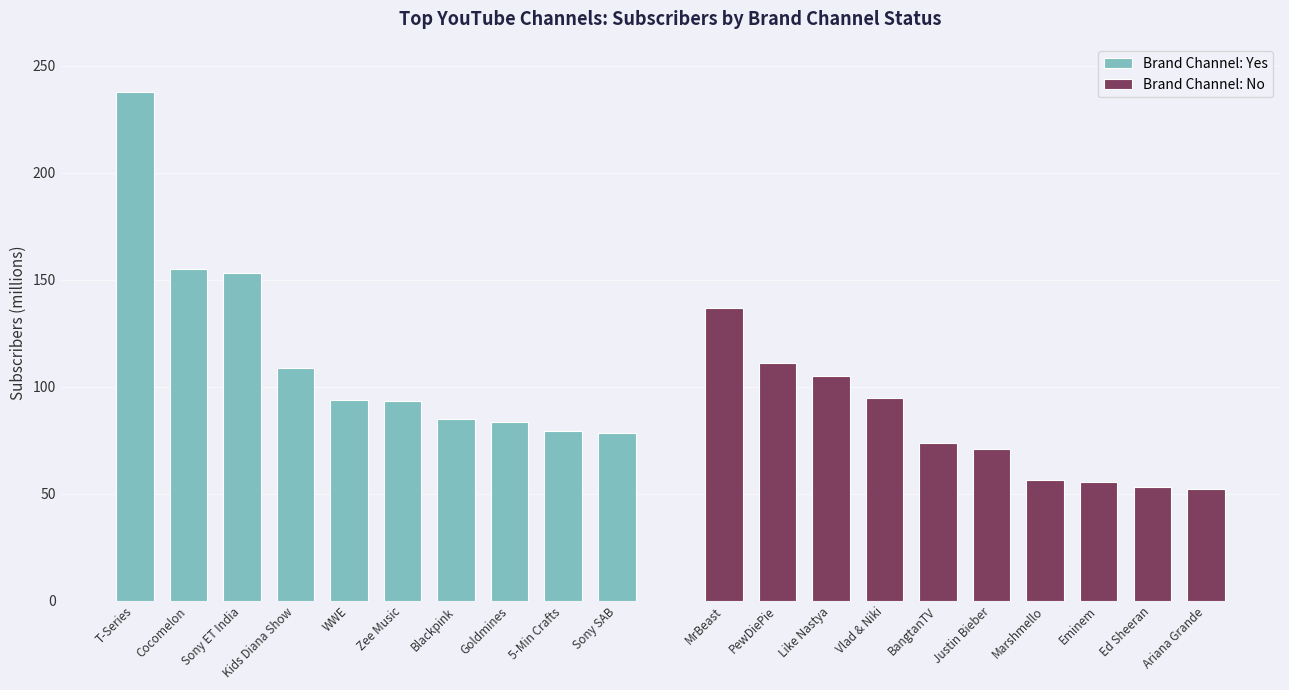

Which series changed the most between Goldmines and 5-Min Crafts?

Brand Channel: Yes